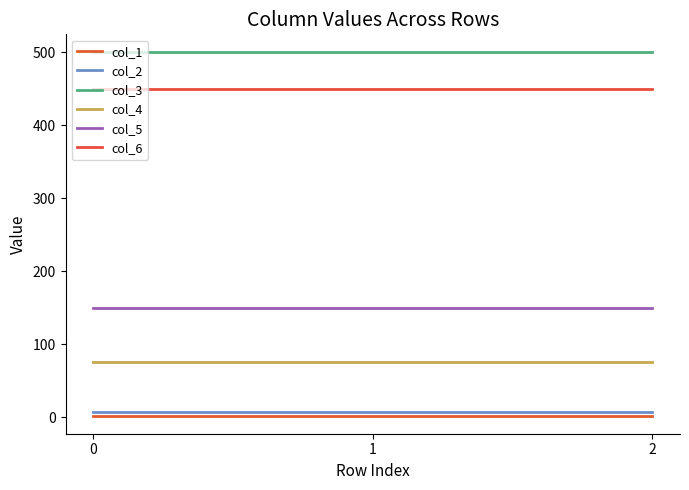

Is it true that col_3 equals 500 at 1?

True